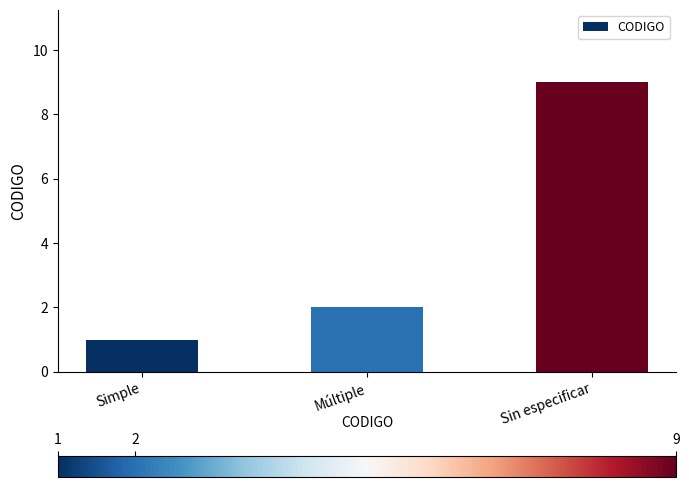

What is the value of the 3rd bar from the left?

9